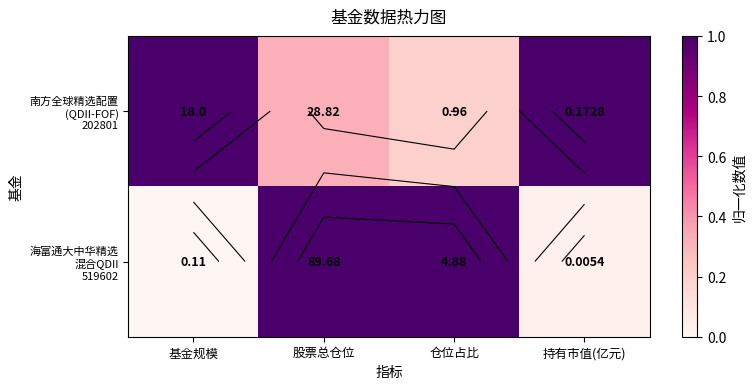

Which label corresponds to the largest value in the chart?

基金规模